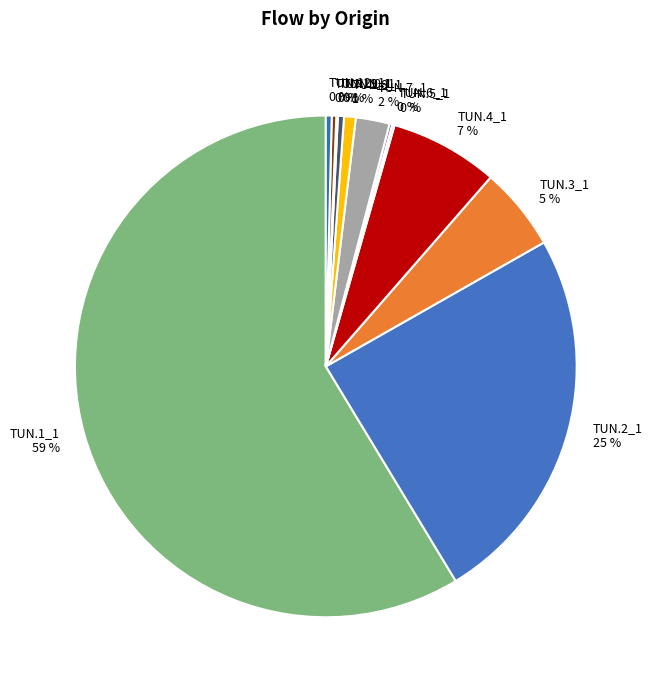

Is it true that TUN.8_1 is 7% of the pie?

False